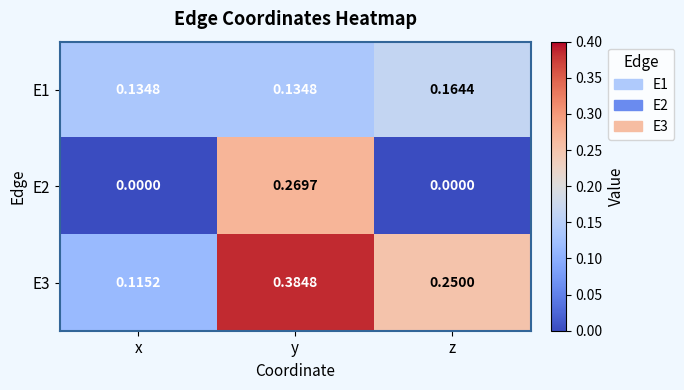

At z, list the series in order from largest to smallest.

E3, E1, E2